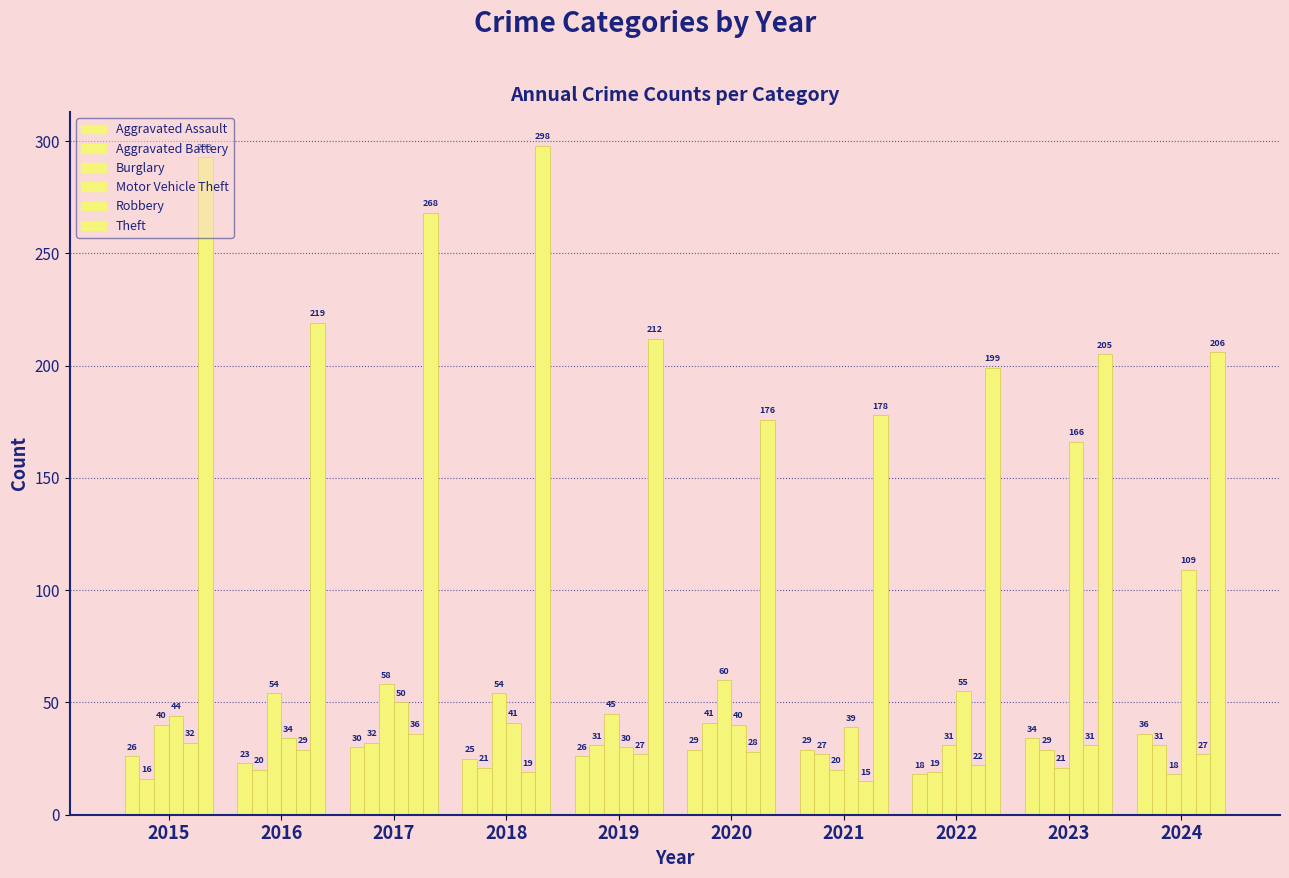

At which label is Motor Vehicle Theft closest to 98?

2024